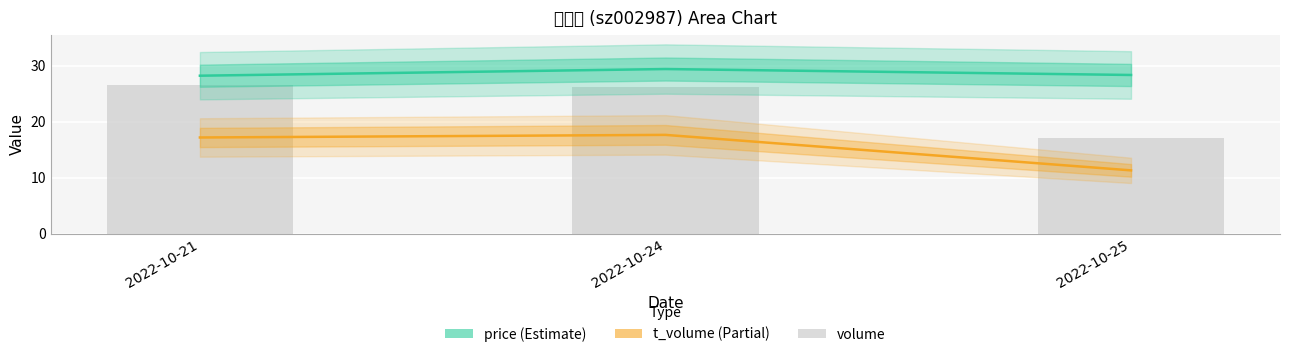

What is the difference between the price values at 2022-10-21 and 2022-10-25?

0.1